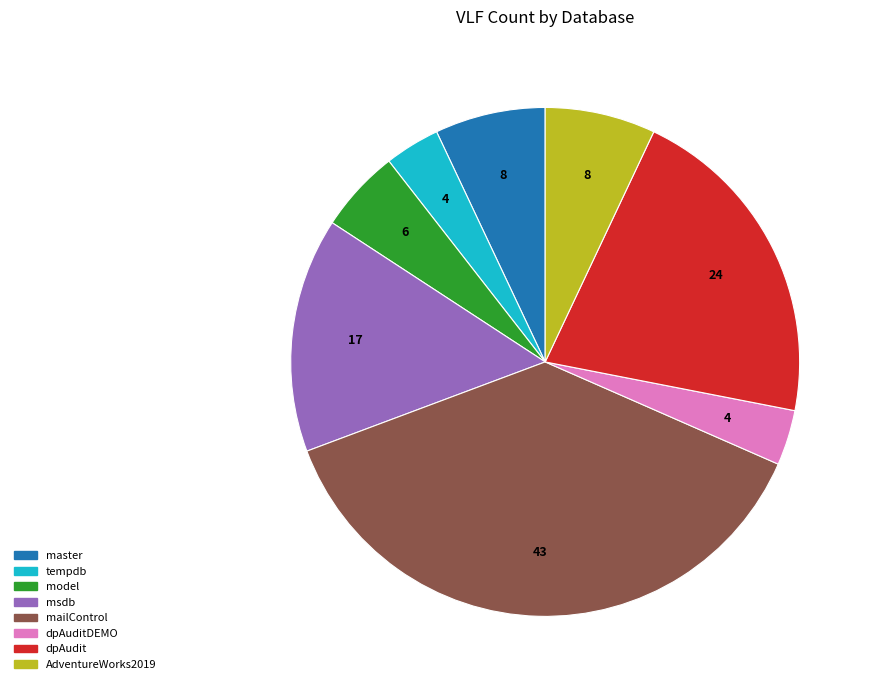

Is there a majority slice in this chart?

No